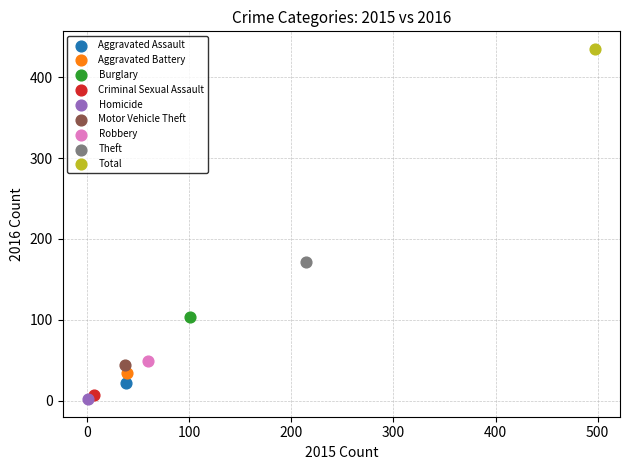

What are all the series names shown in the legend?

Aggravated Assault, Aggravated Battery, Burglary, Criminal Sexual Assault, Homicide, Motor Vehicle Theft, Robbery, Theft, Total